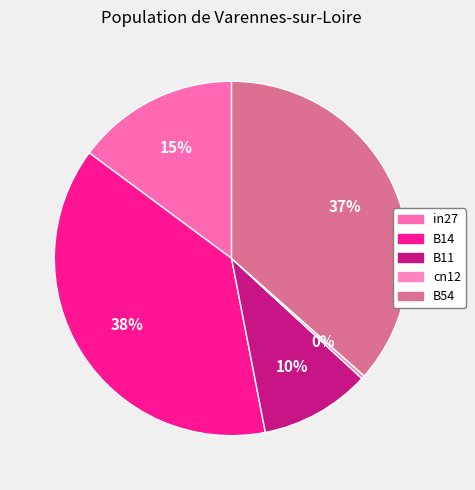

True or false: in27 accounts for 15% of the total.

True